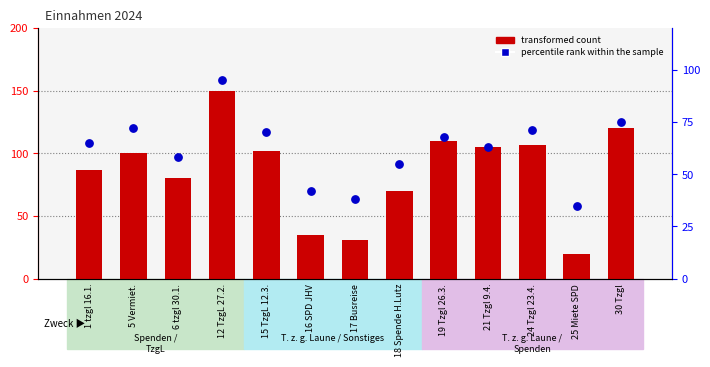

At which category is the sum across all series the highest?

12 TzgL 27.2.